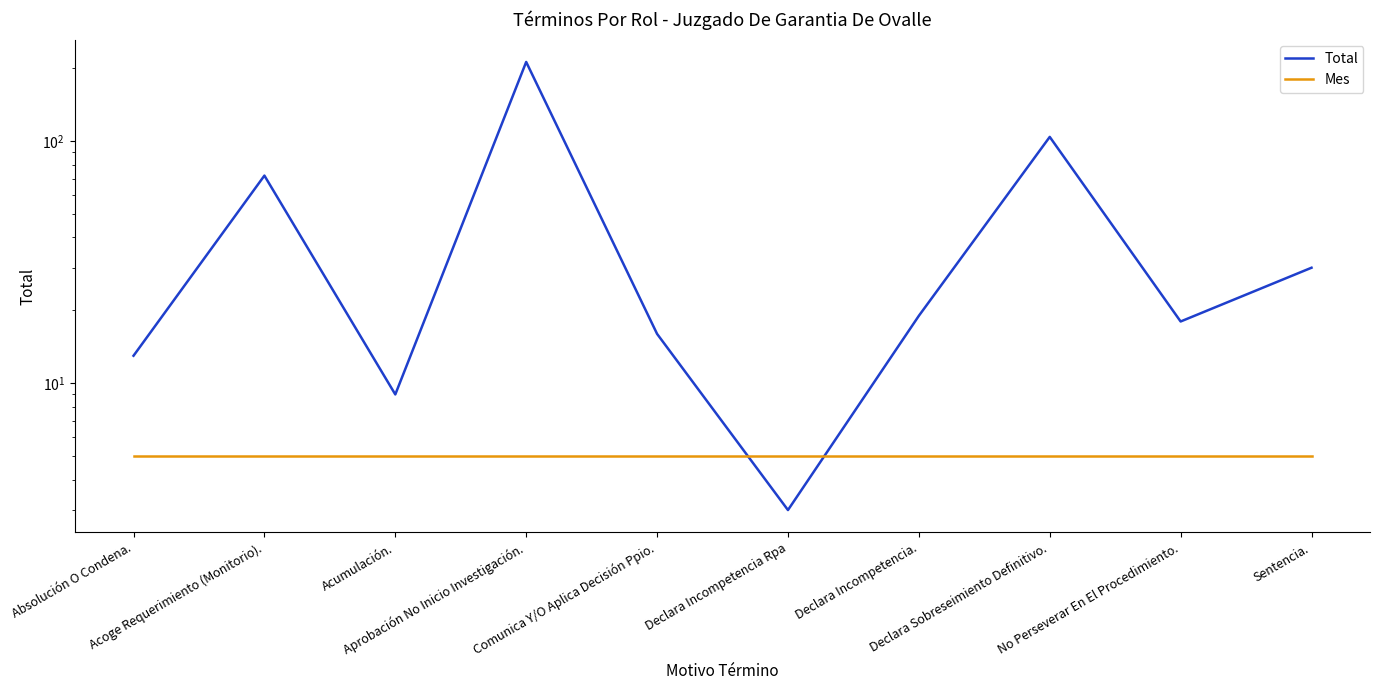

Reading left to right, extract all data points from this chart.

Total: 13	72	9	212	16	3	19	104	18	30
Mes: 5	5	5	5	5	5	5	5	5	5